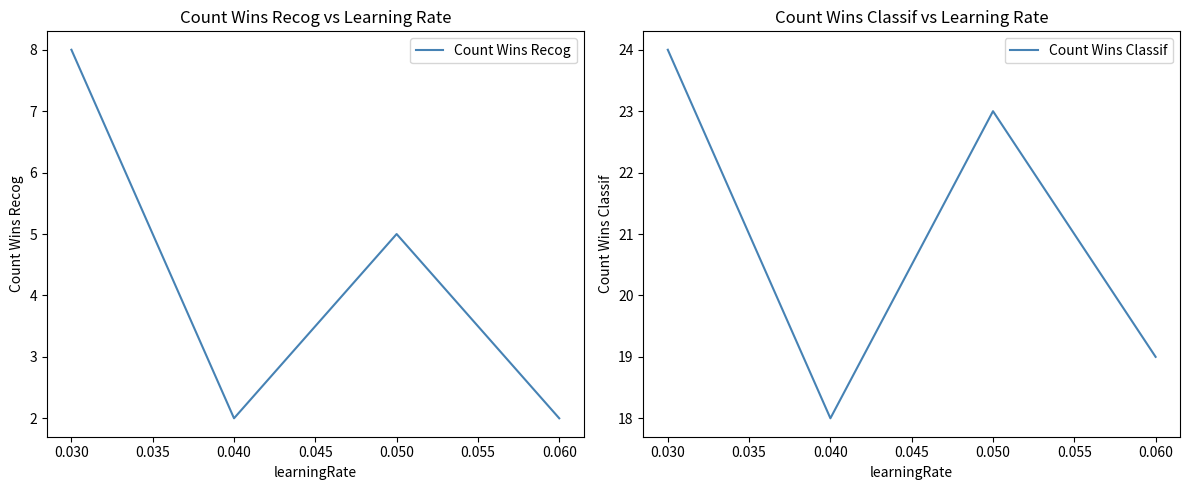

True or false: Count Wins Classif and Count Wins Recog cross at least once.

False